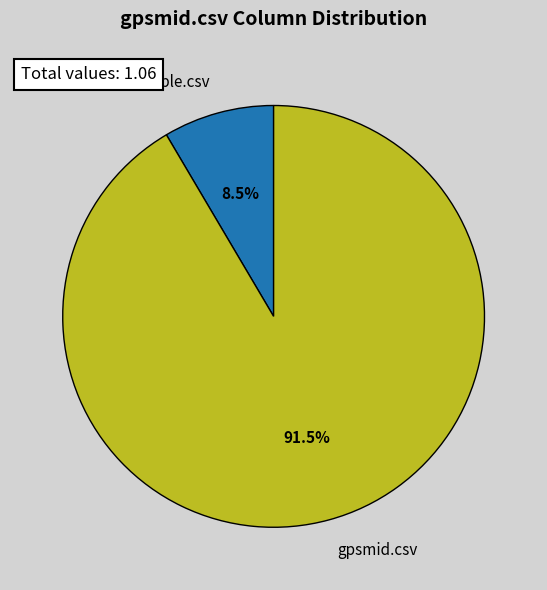

What percentage is NOT represented by emftriple.csv?

91.5%